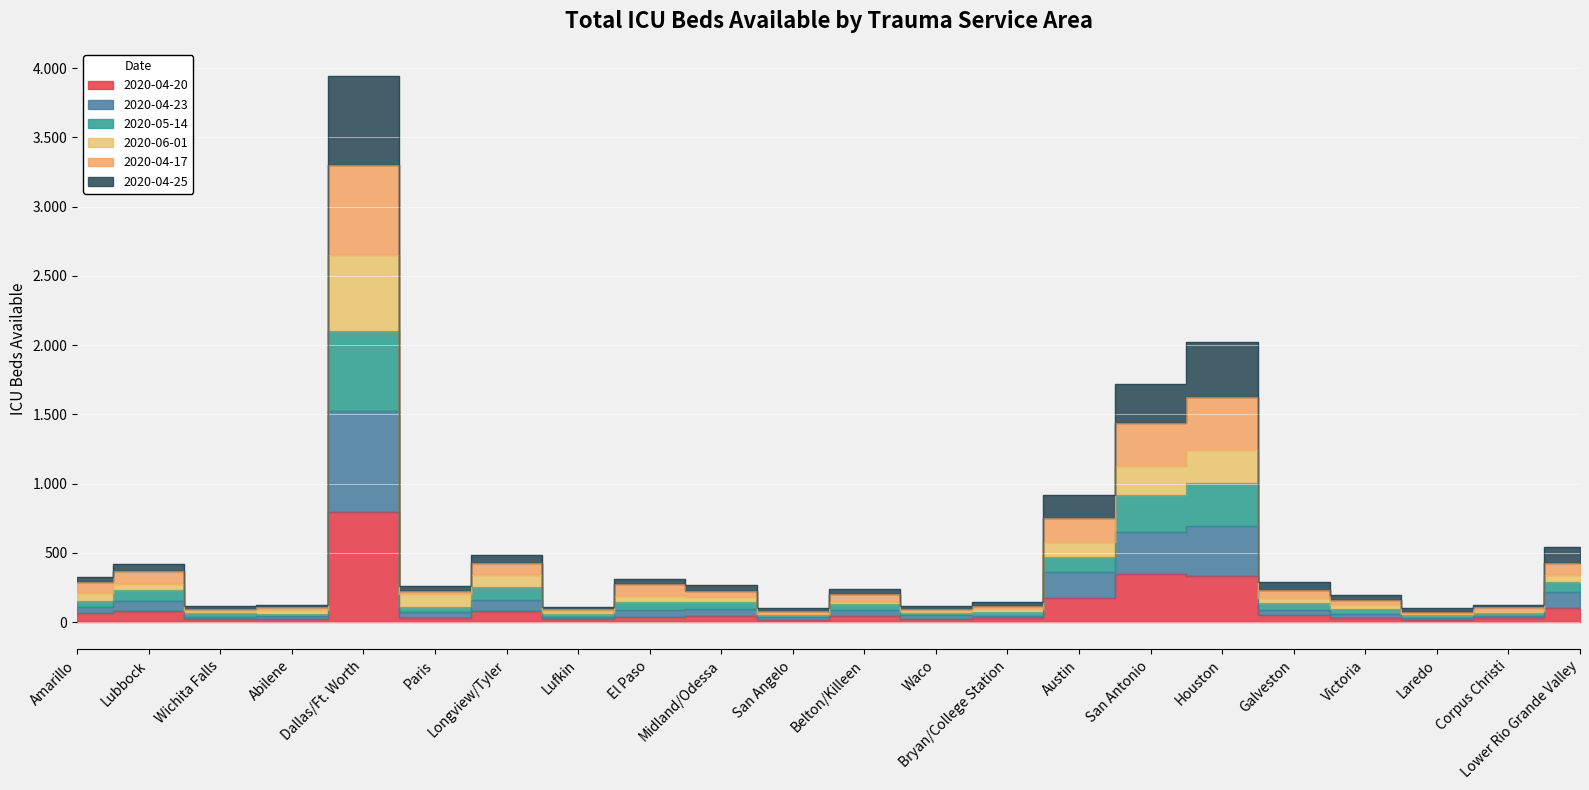

True or false: 2020-05-14 and 2020-04-20 cross at least once.

False